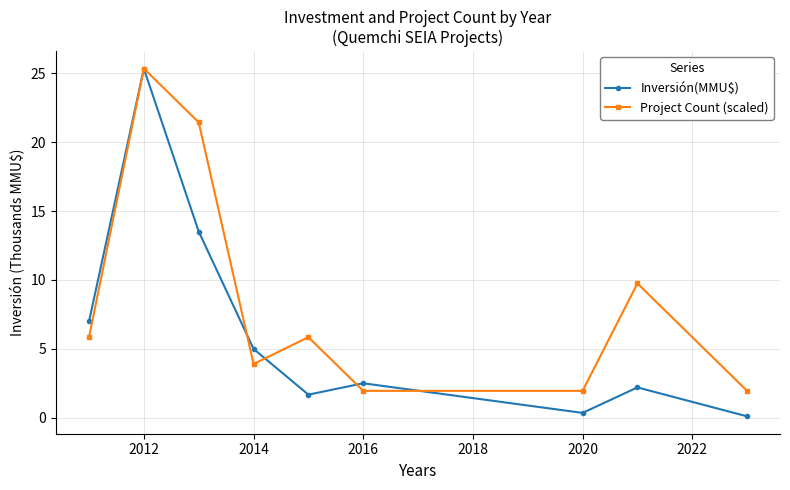

True or false: Inversión(MMU$) has more than 1 interior local peaks.

True